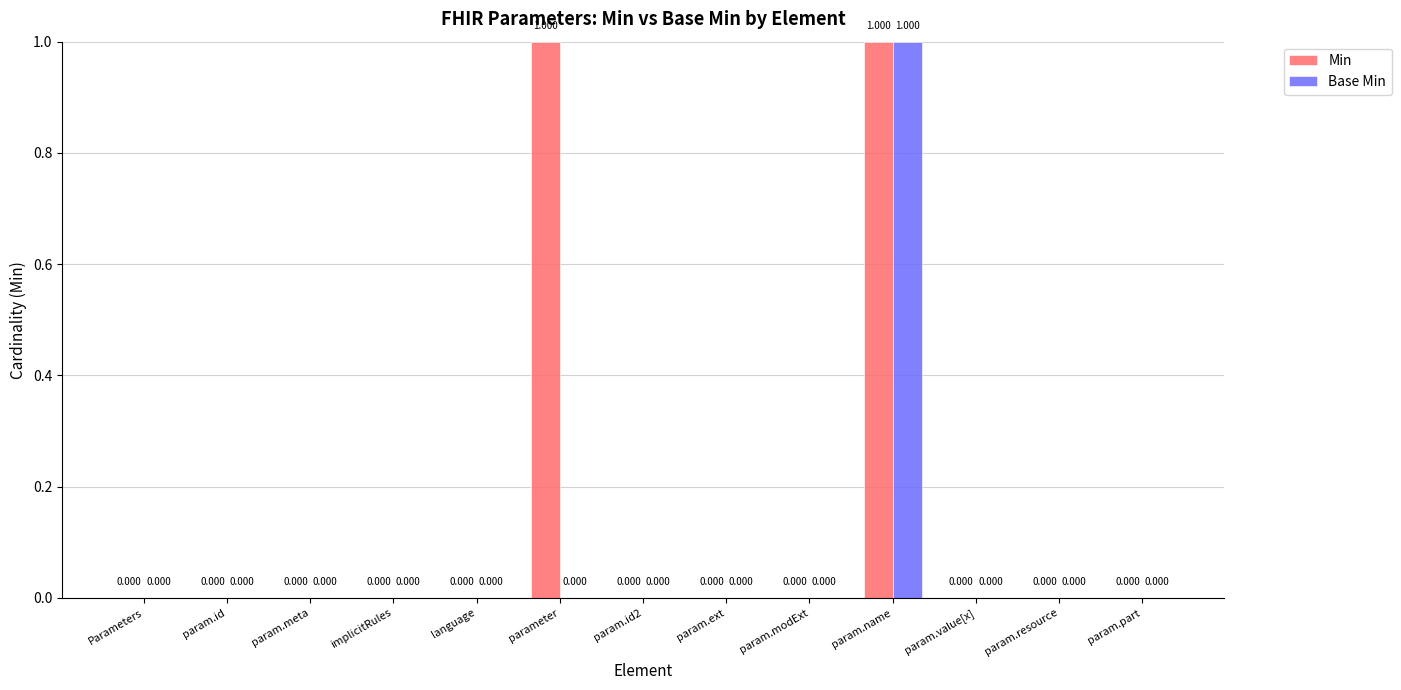

Reading left to right, list all the values displayed in this chart.

Min: Parameters=0	param.id=0	param.meta=0	implicitRules=0	language=0	parameter=1	param.id2=0	param.ext=0	param.modExt=0	param.name=1	param.value[x]=0	param.resource=0	param.part=0
Base Min: Parameters=0	param.id=0	param.meta=0	implicitRules=0	language=0	parameter=0	param.id2=0	param.ext=0	param.modExt=0	param.name=1	param.value[x]=0	param.resource=0	param.part=0